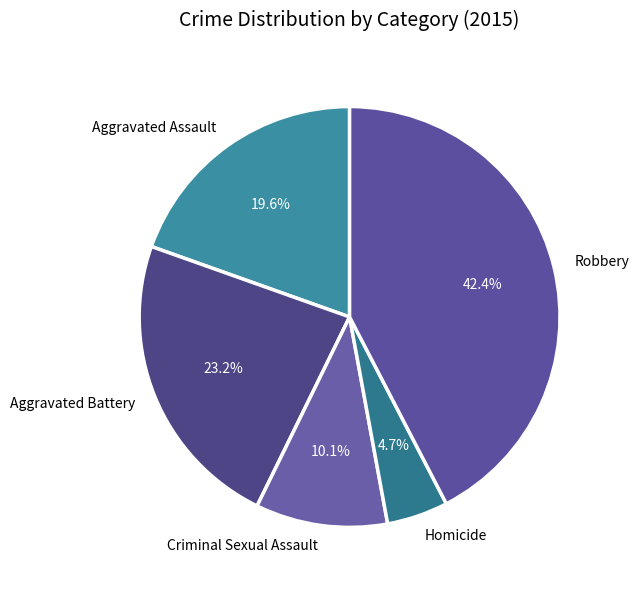

To the nearest percent, what portion does Homicide represent?

5%